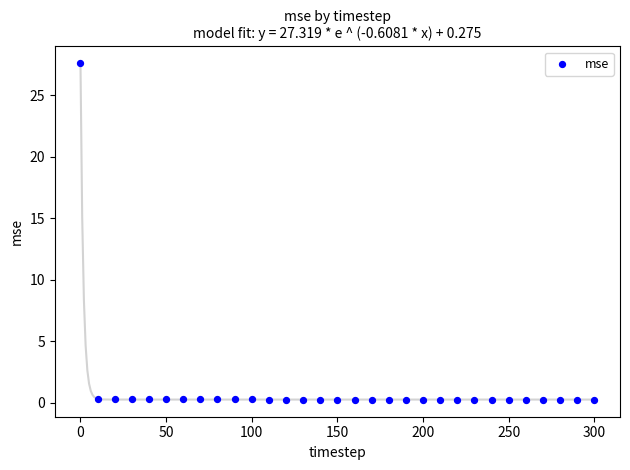

What is the range of Y values (max minus min)?

27.3